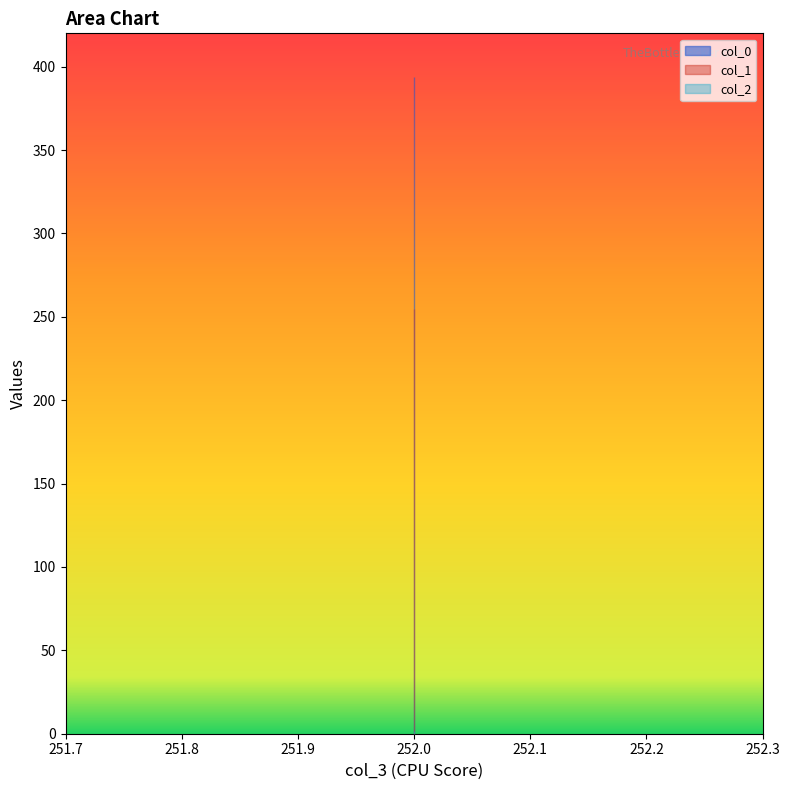

List the series in order of their overall mean, lowest first.

col_2, col_1, col_0